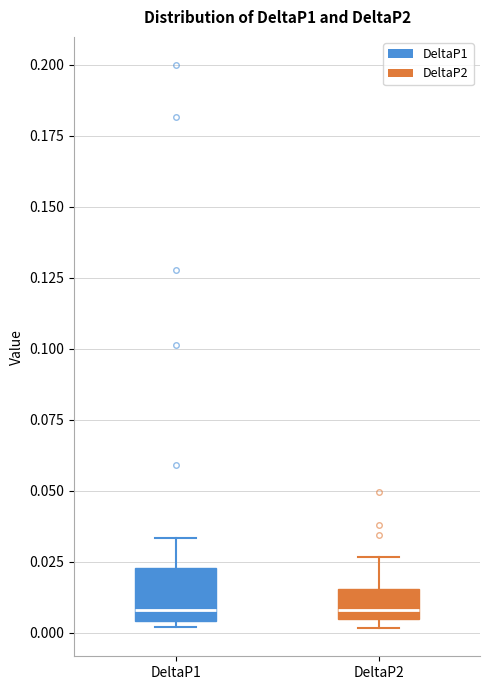

Where is the lower edge of the box for DeltaP1 on the y-axis? The values are not printed on the chart, so give them approximately, as read against the axis.

0.005